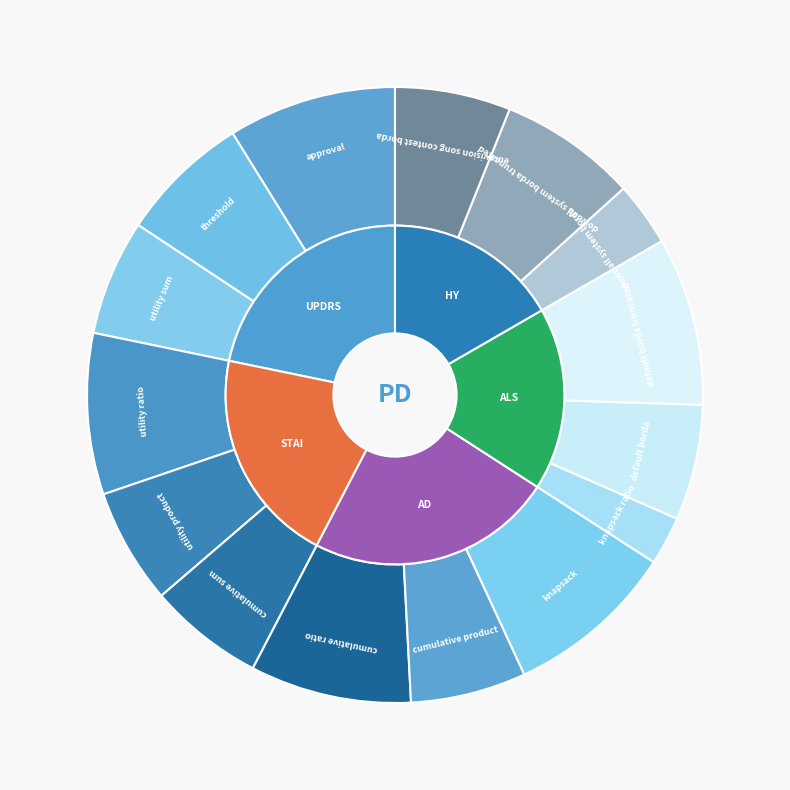

What is the ratio of the value at cumulative ratio to the value at approval?

1.0